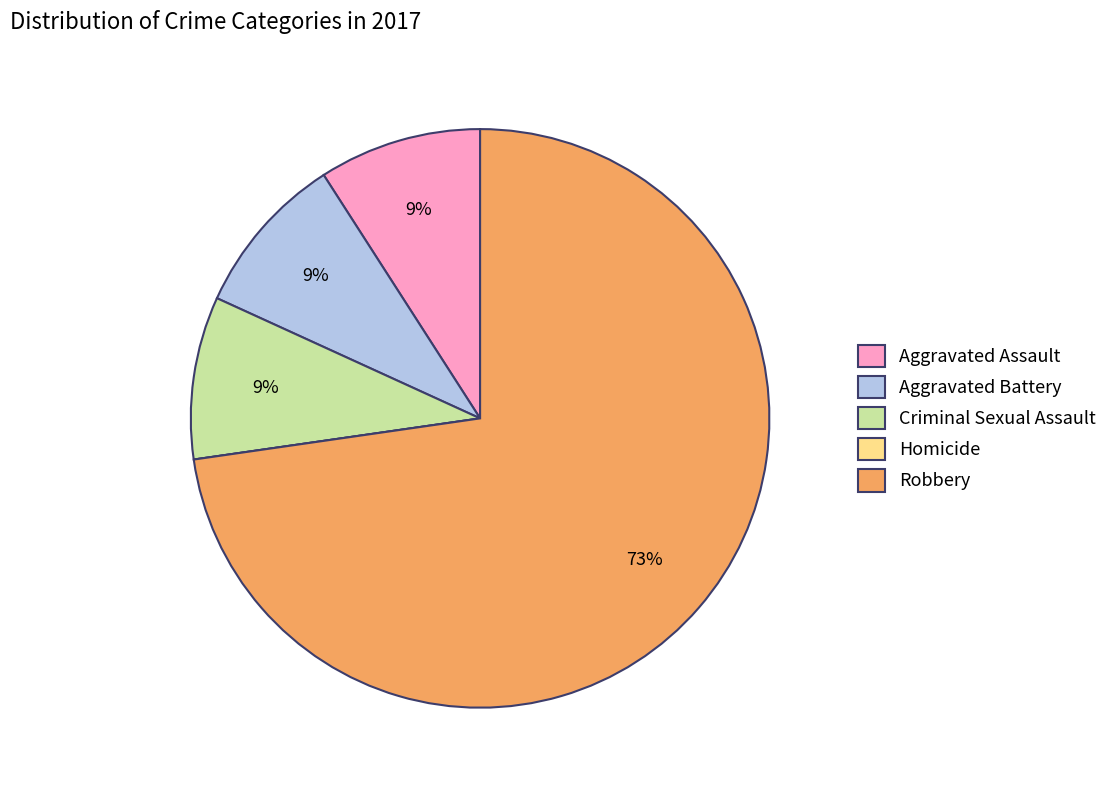

Combined, do Aggravated Assault and Robbery account for over 50%?

Yes